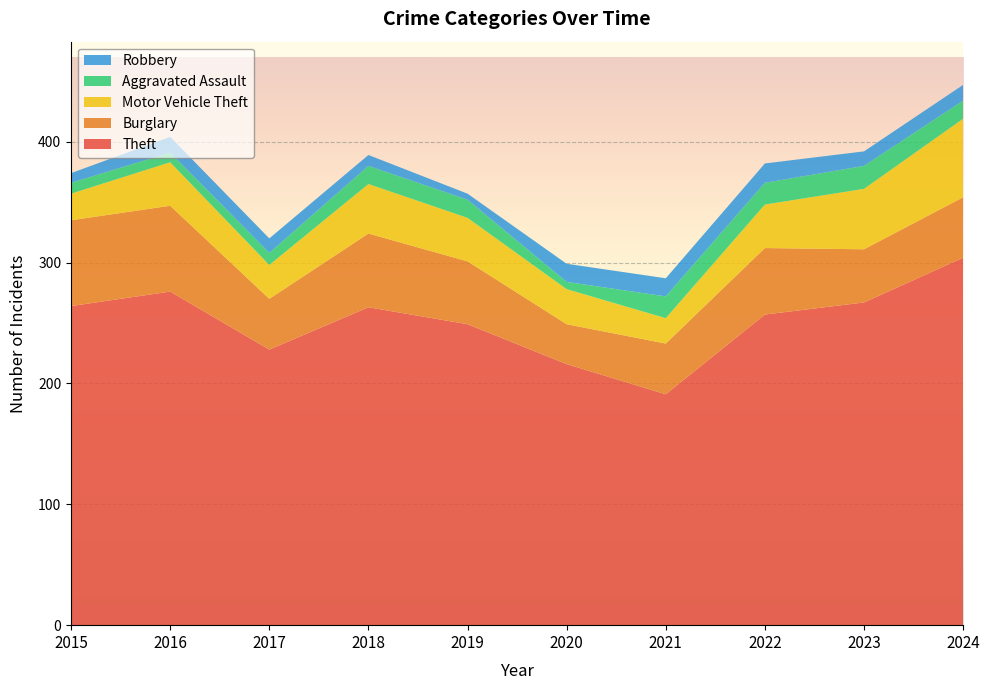

Reading left to right, what are all the values shown in this chart?

Theft: 264	276	228	263	249	216	191	257	267	304
Burglary: 71	71	42	61	52	33	42	55	44	50
Motor Vehicle Theft: 22	36	28	41	36	29	21	36	50	65
Aggravated Assault: 9	8	10	15	15	6	18	18	19	15
Robbery: 8	13	12	9	5	15	15	16	12	13